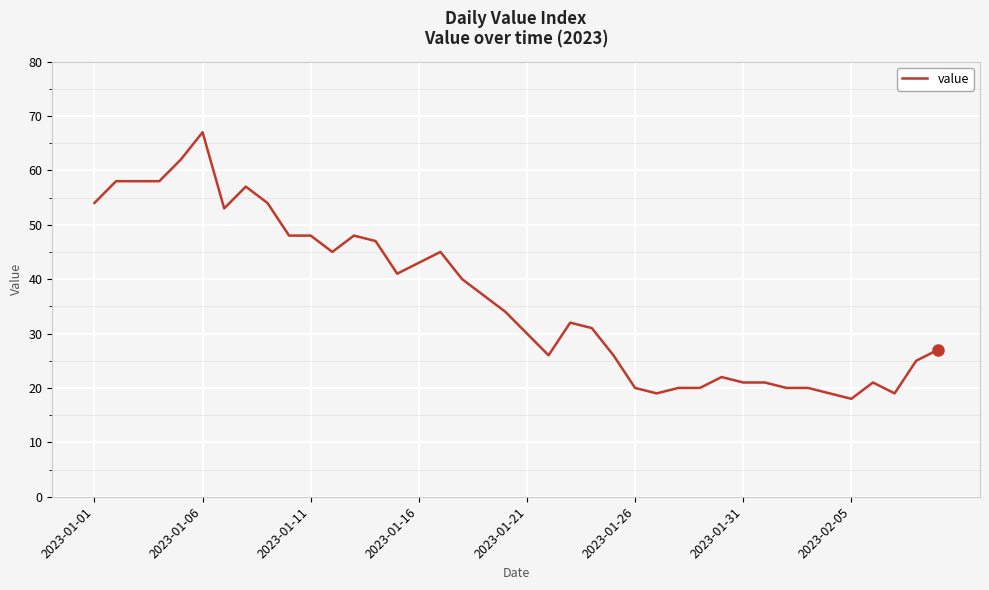

What is the difference between the maximum and minimum values?

49